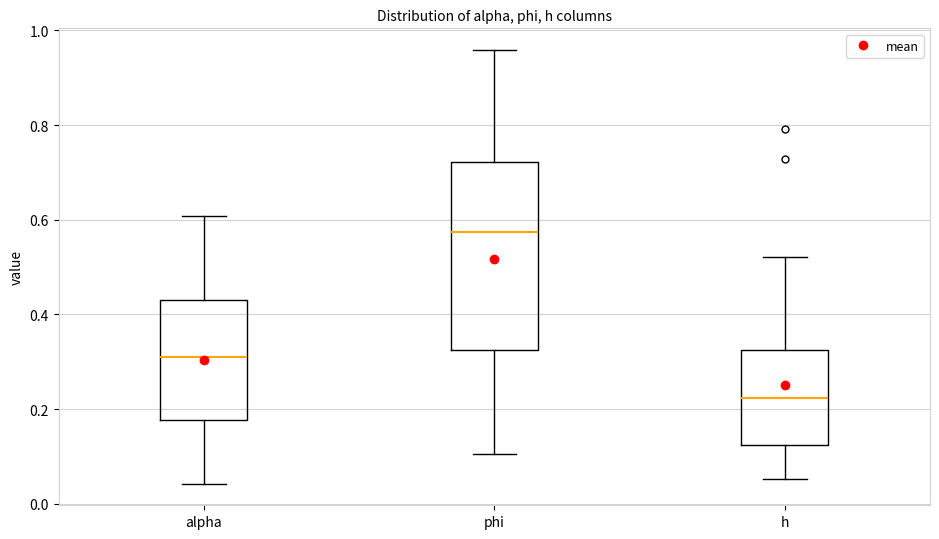

Comparing the boxes themselves (not the whiskers), which one is the tallest?

phi